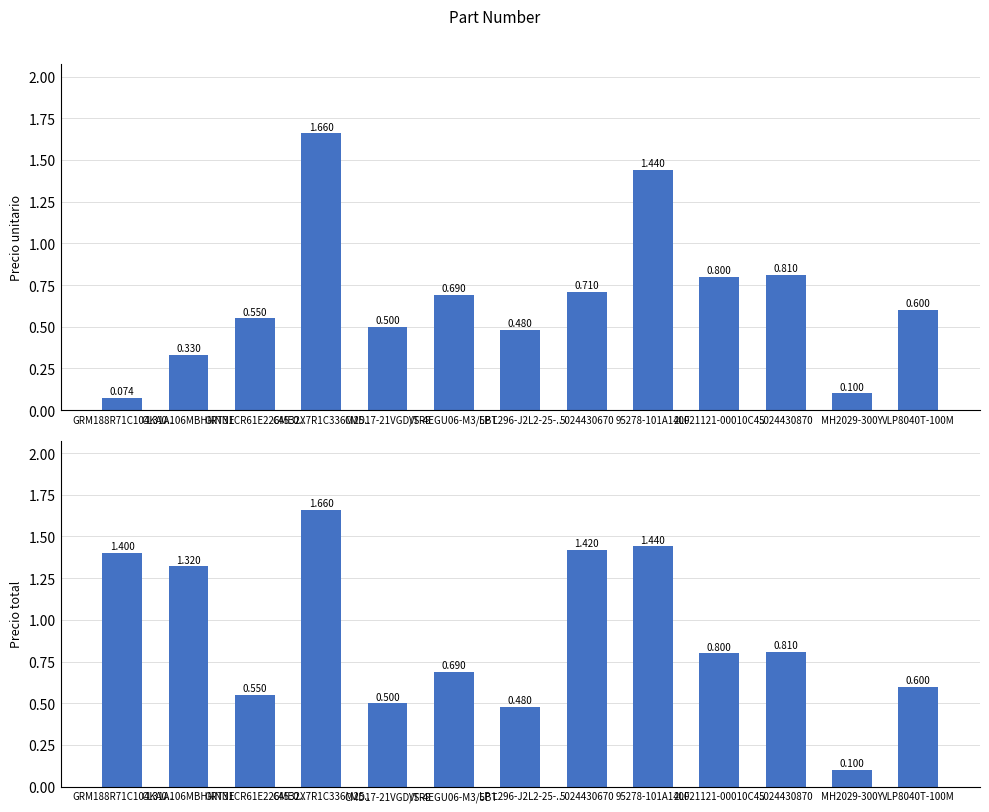

Which label corresponds to the largest value in the chart?

C4532X7R1C336M25..